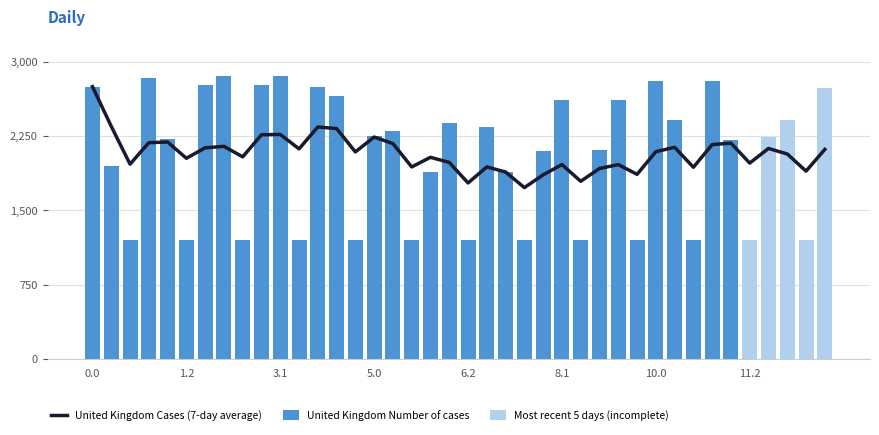

Is it true that the value at 3.1 is 1088.0?

False